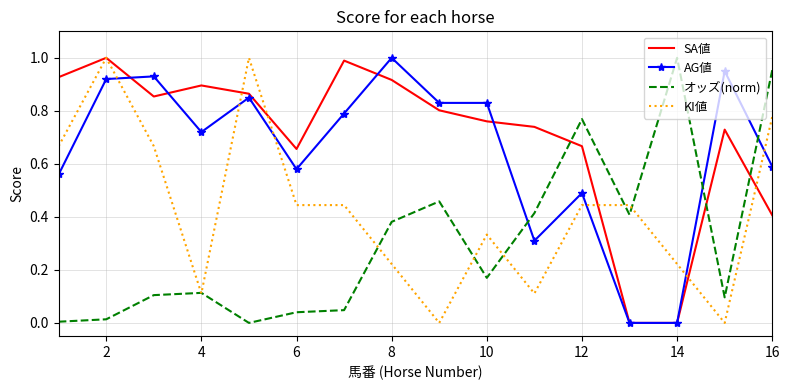

Which series has the largest total across all categories?

SA値